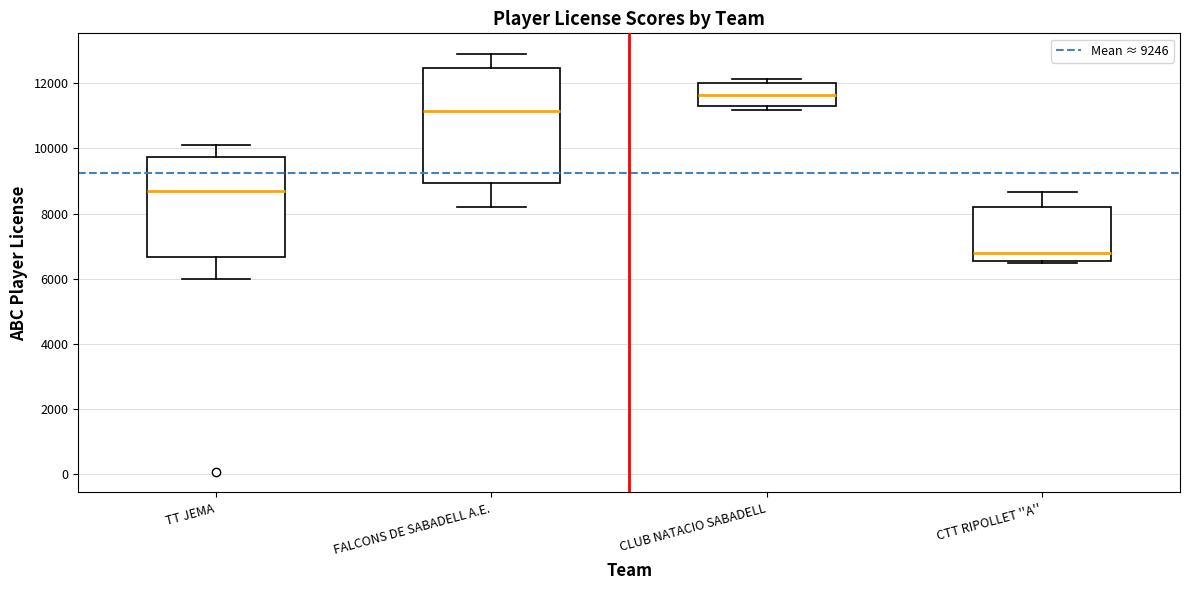

Reading left to right, read every box against the y-axis: the position of its median line, the range the box covers, and the ends of its whiskers. The values are not printed on the chart, so give them approximately, as read against the axis.

TT JEMA: median 8800, box 6600 to 9800, whiskers 6000 to 10000
FALCONS DE SABADELL A.E.: median 11200, box 9000 to 12400, whiskers 8200 to 12800
CLUB NATACIO SABADELL: median 11600, box 11200 to 12000, whiskers 11200 (just below the box's lower edge) to 12200
CTT RIPOLLET ''A'': median 6800, box 6600 to 8200, whiskers 6400 to 8600